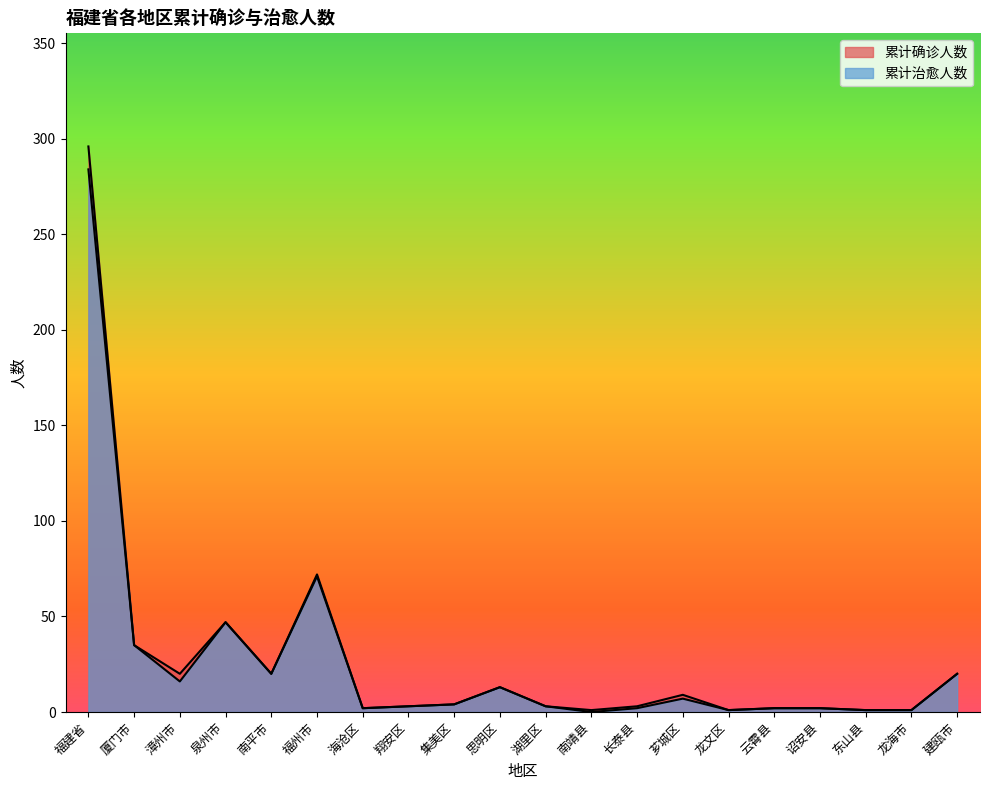

Which series has the largest range (max minus min)?

累计确诊人数